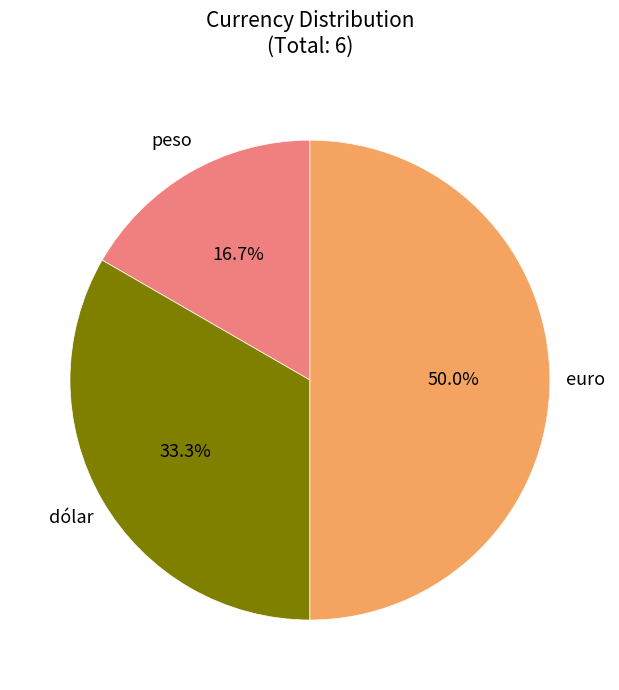

To the nearest percent, what is the difference between the largest and smallest slice percentages?

33%